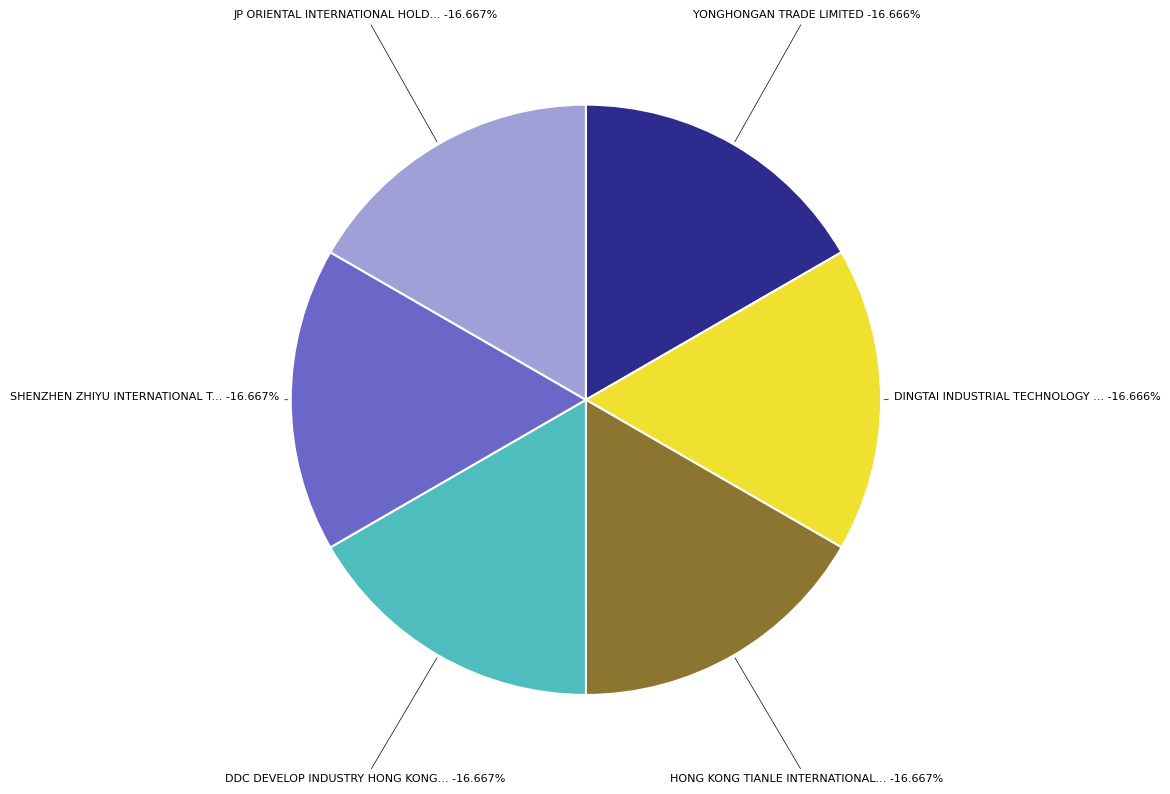

Rank the categories by value from highest to lowest.

JP ORIENTAL INTERNATIONAL HOLDINGS LIMITED, SHENZHEN ZHIYU INTERNATIONAL TRADE CO LIMITED, DDC DEVELOP INDUSTRY HONG KONG LIMITED, HONG KONG TIANLE INTERNATIONAL CO LIMITED, DINGTAI INDUSTRIAL TECHNOLOGY CO LIMITED, YONGHONGAN TRADE LIMITED